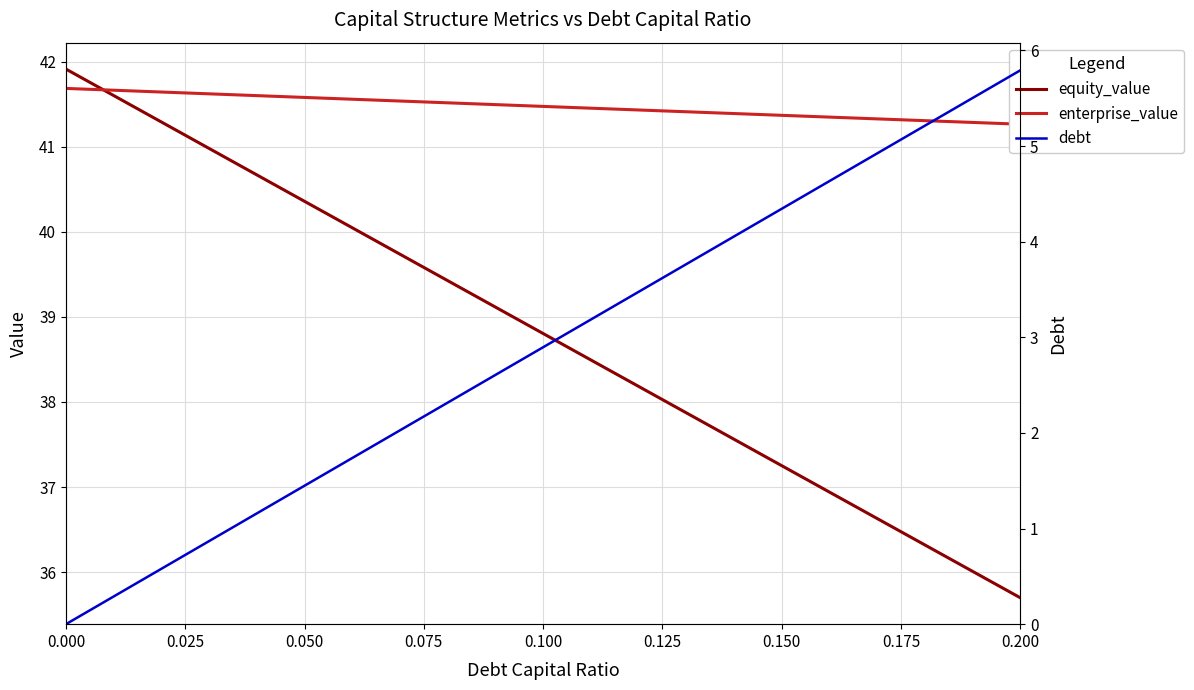

The value of equity_value at 0.200 is 35.7. True or false?

True